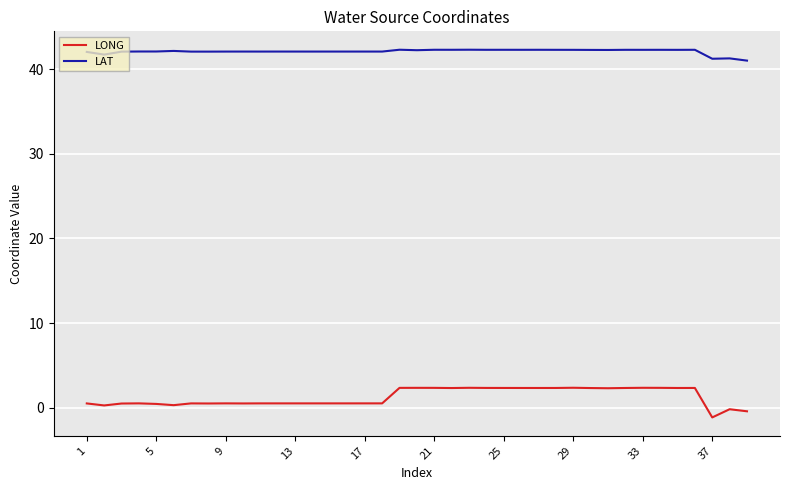

What is the lowest value of the LAT series?

41.0